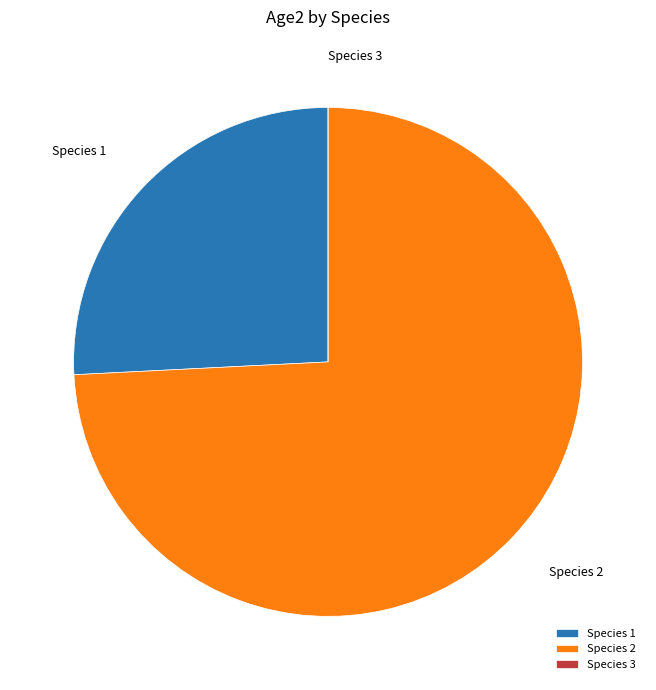

Is Species 2 the majority of the pie?

Yes